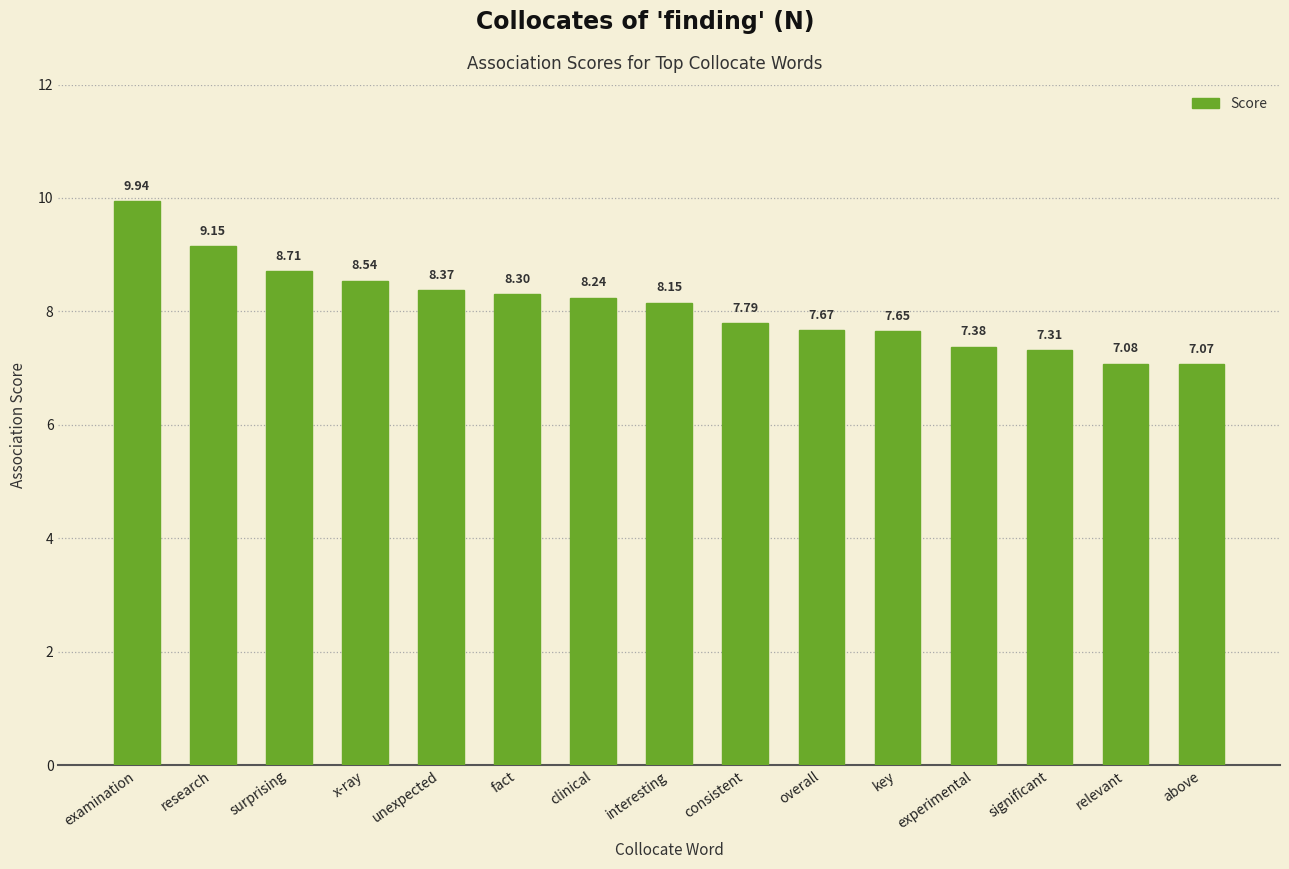

What position from the right is x-ray?

12